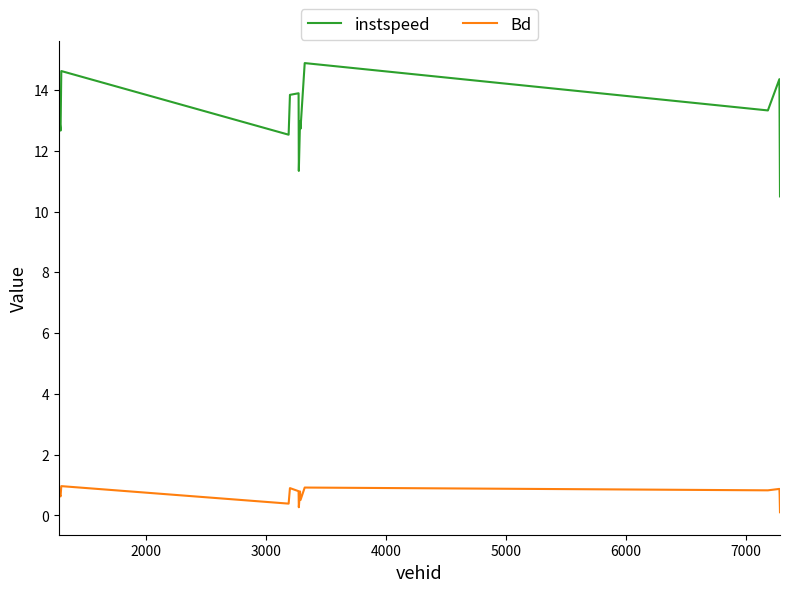

True or false: Bd and instspeed intersect in this chart.

False